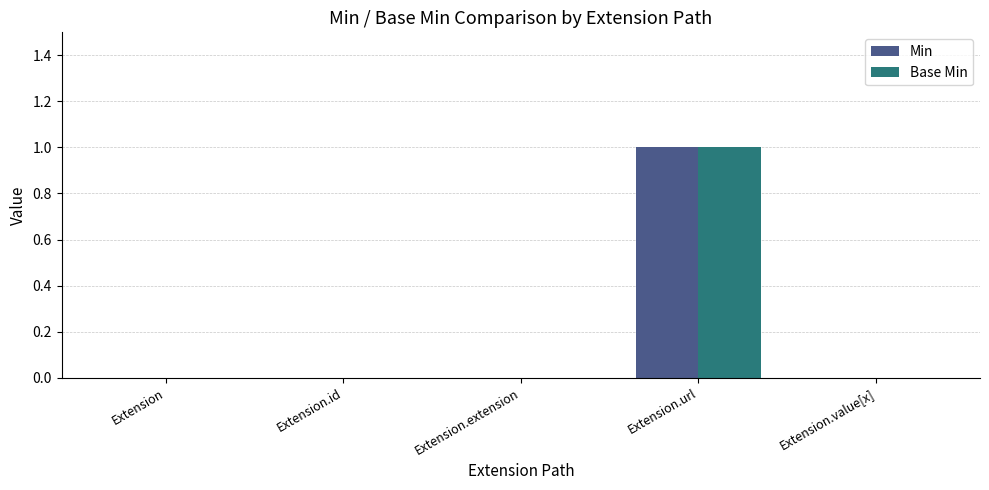

What is the maximum value shown in the chart?

1